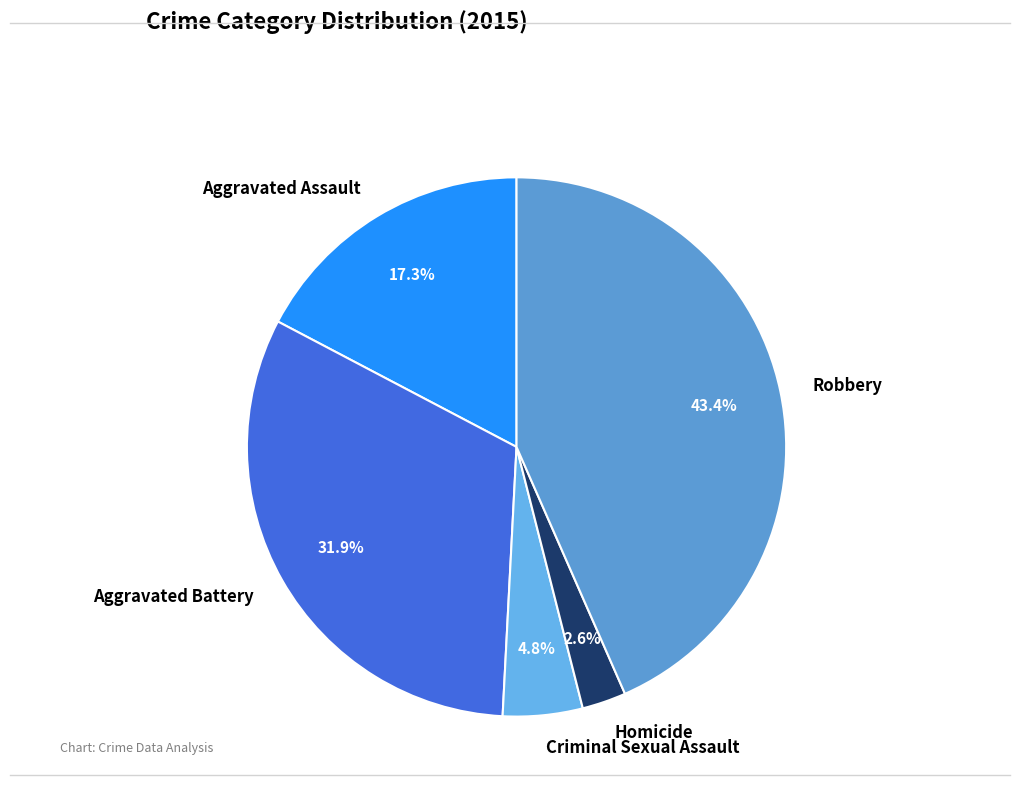

Count the number of slices in the pie.

5